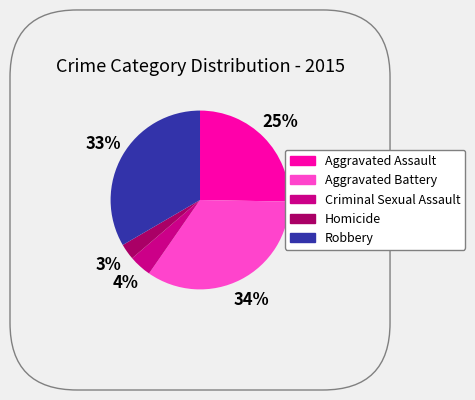

Combined, do Criminal Sexual Assault and Aggravated Battery account for over 50%?

No